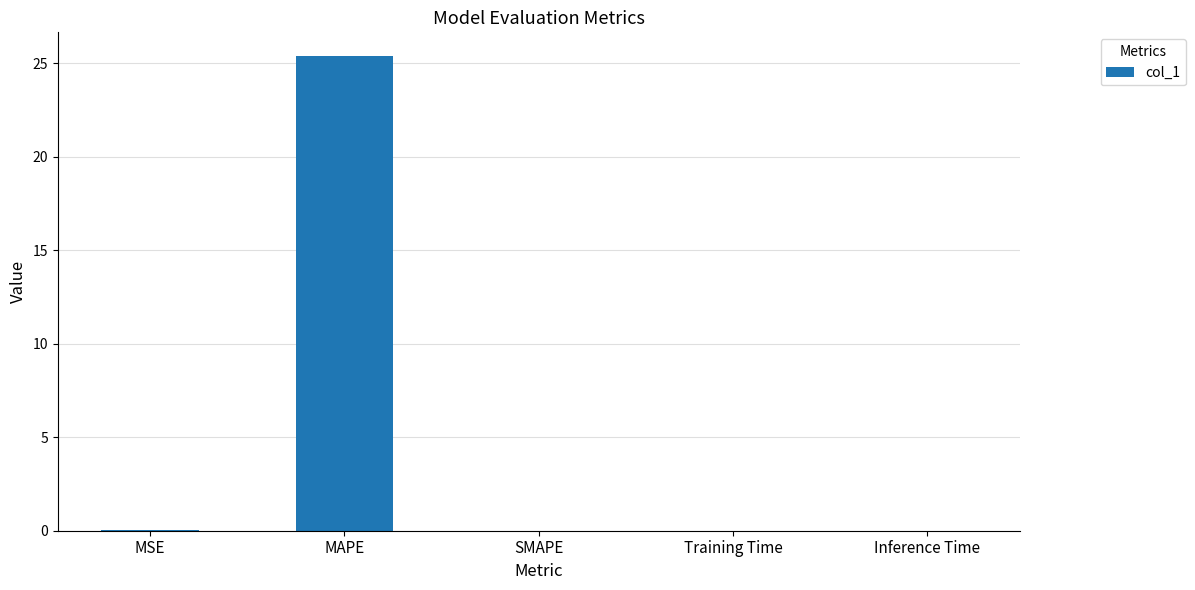

What is the greatest value displayed?

25.4